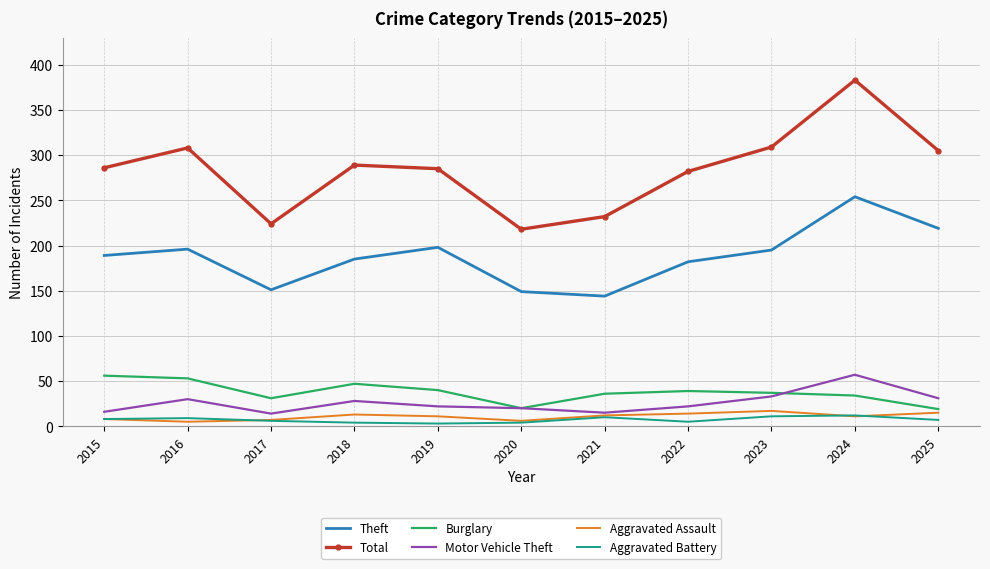

True or false: Aggravated Assault and Total intersect in this chart.

False